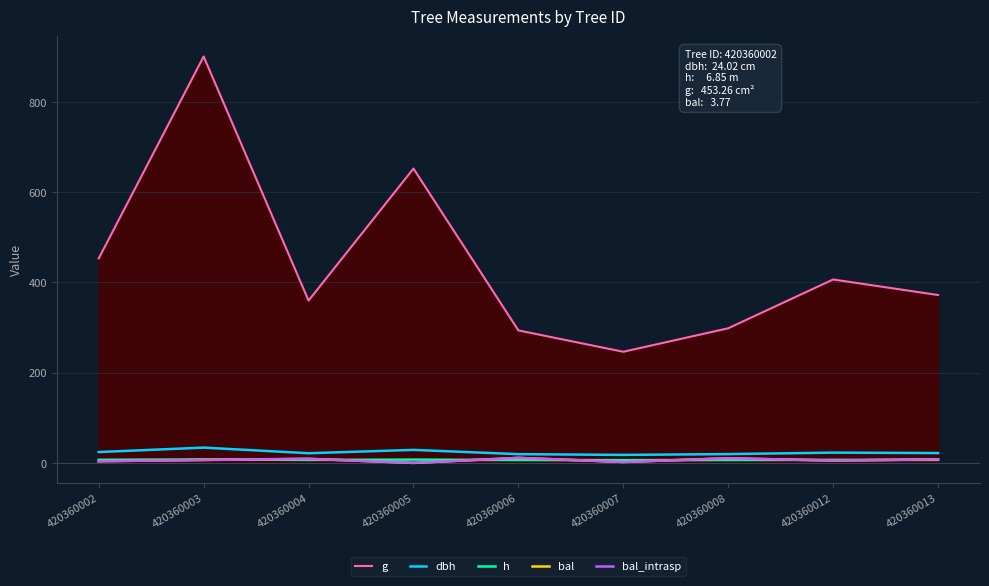

Does the chart have visible grid lines?

Yes